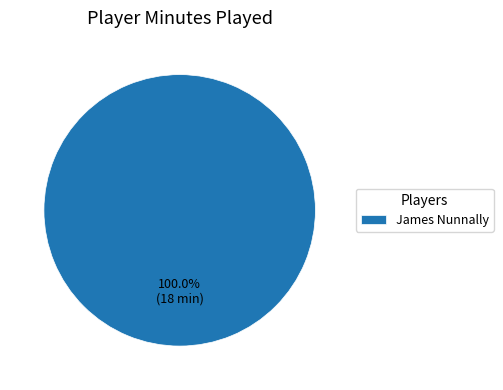

Rank the categories by value from highest to lowest.

James Nunnally